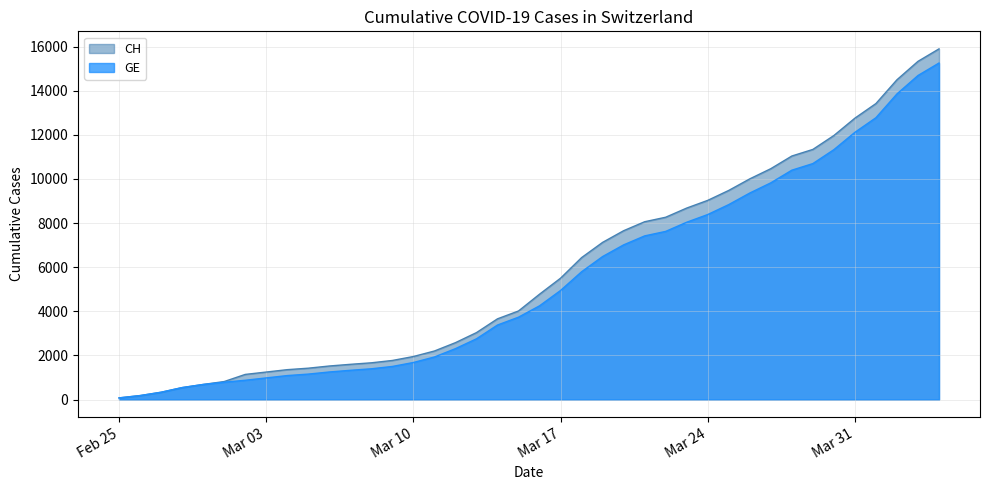

What is the label of the 33rd point from the left?

2020-03-28